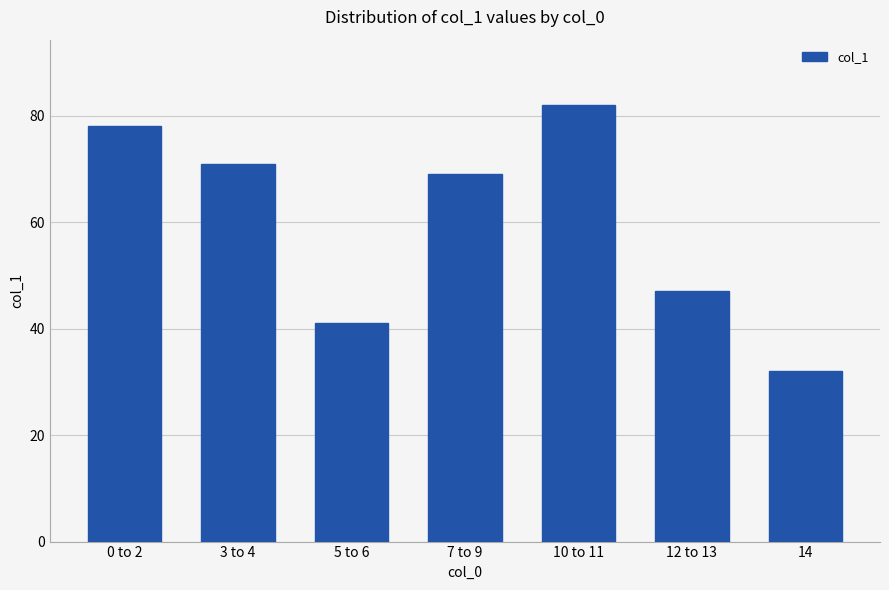

Rank the categories by value from lowest to highest.

14, 5 to 6, 12 to 13, 7 to 9, 3 to 4, 0 to 2, 10 to 11